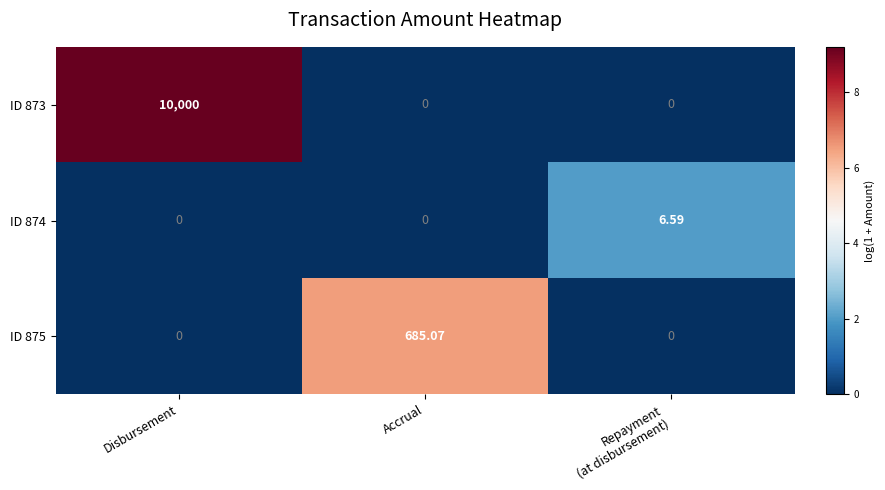

Which label corresponds to the largest value in the chart?

Disbursement